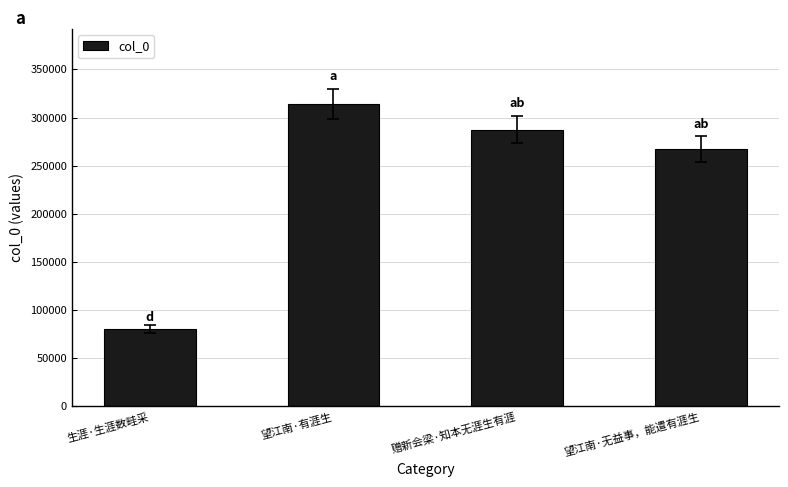

At which label does the data first exceed 287372?

望江南·有涯生